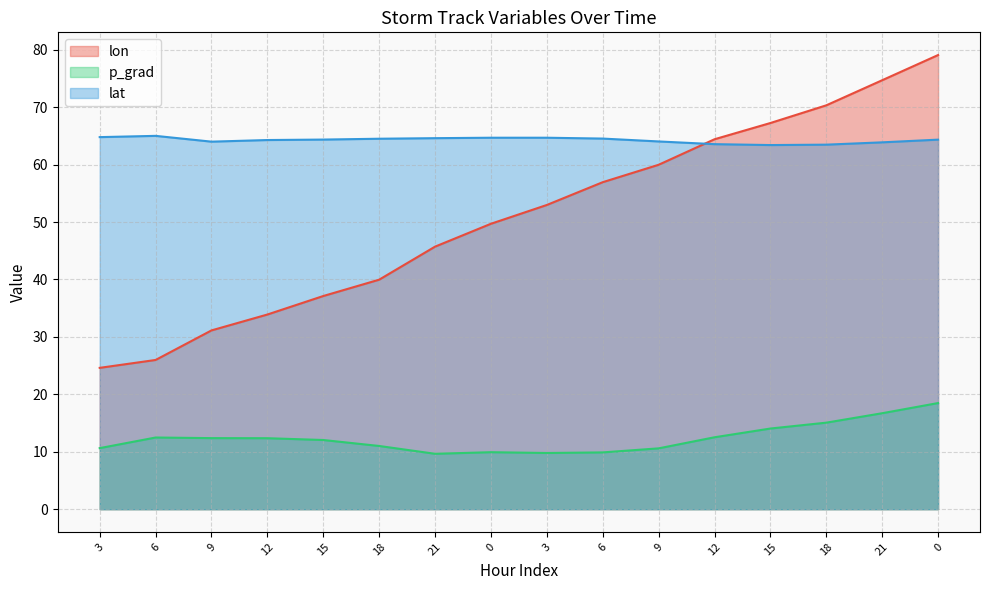

Count the number of categories in the chart.

16